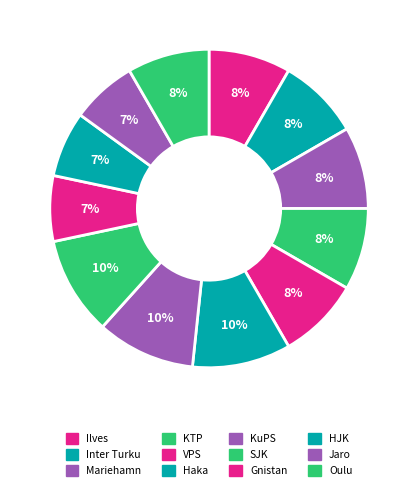

True or false: Haka accounts for 10% of the total.

True